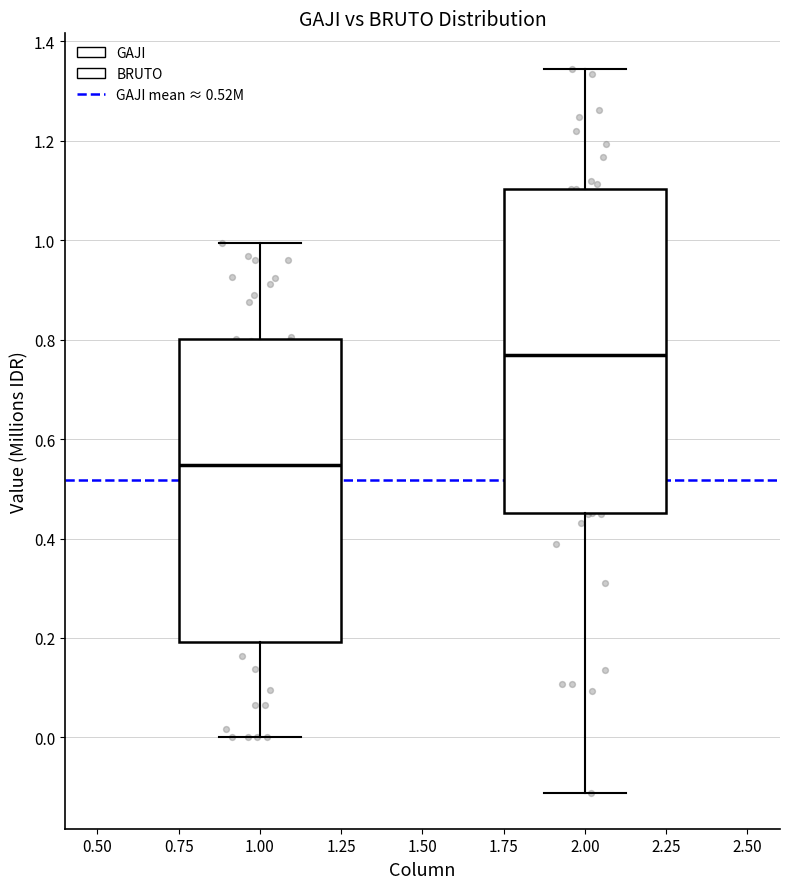

Reading left to right, read every box against the y-axis: the position of its median line, the range the box covers, and the ends of its whiskers. The values are not printed on the chart, so give them approximately, as read against the axis.

1.00: median 0.54, box 0.20 to 0.80, whiskers 0.00 to 1.00
2.00: median 0.78, box 0.46 to 1.10, whiskers -0.12 to 1.34